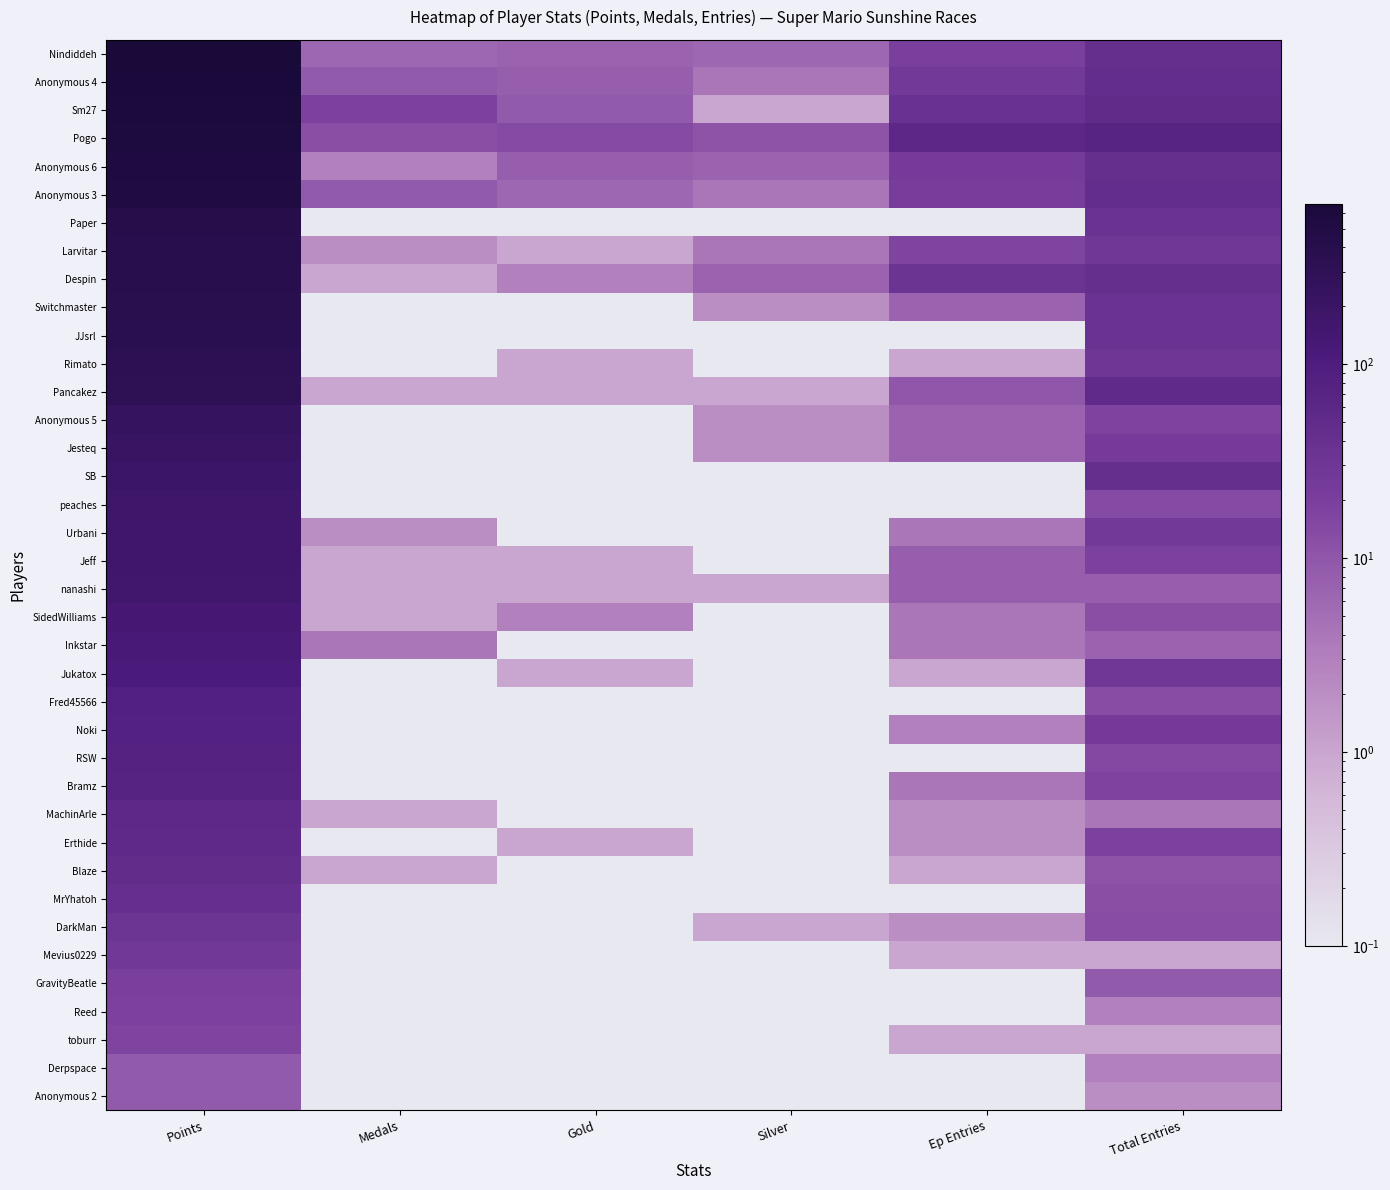

What is the difference between the highest and lowest values at Total Entries?

69.0